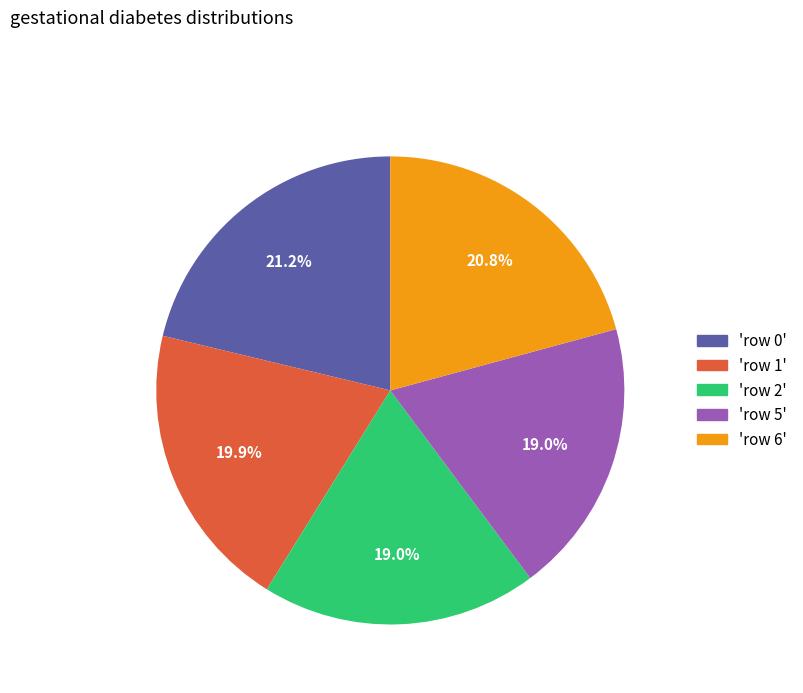

Does any single category account for the majority?

No